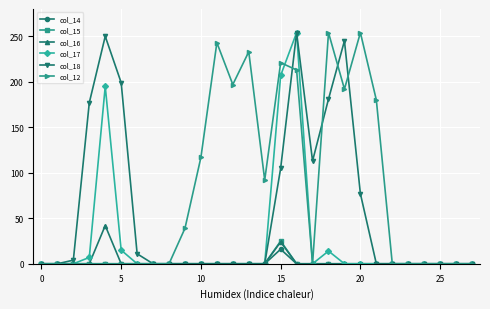

True or false: col_14 has more than 0 interior local peaks.

True